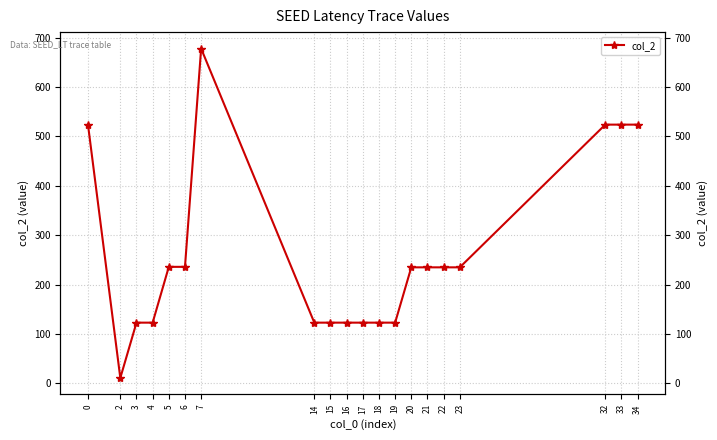

Is this an area chart (filled region under the line)?

No